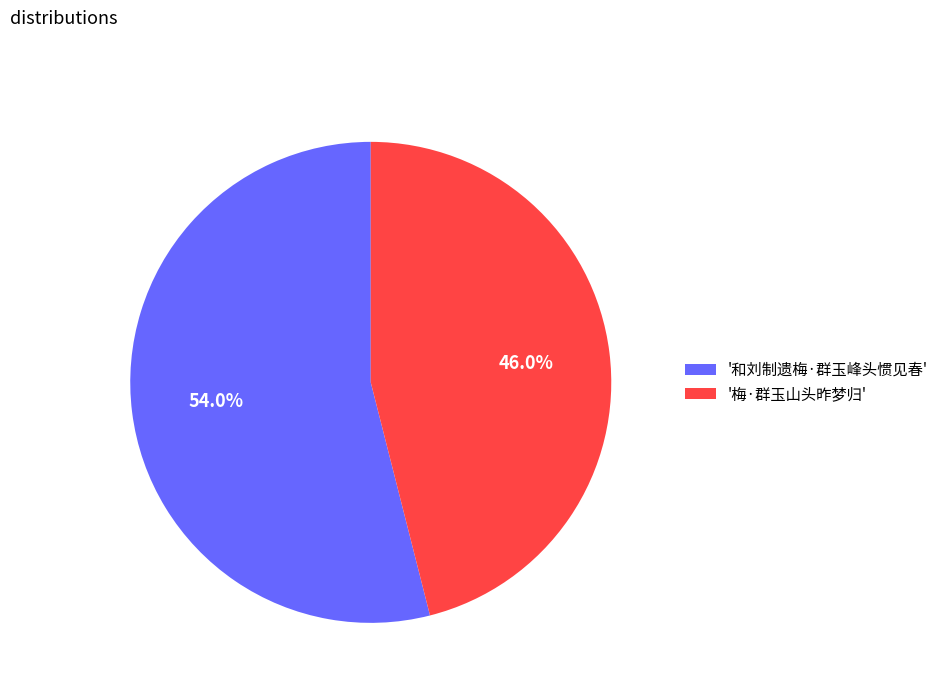

What is the largest slice in the pie chart?

'和刘制遗梅·群玉峰头惯见春'